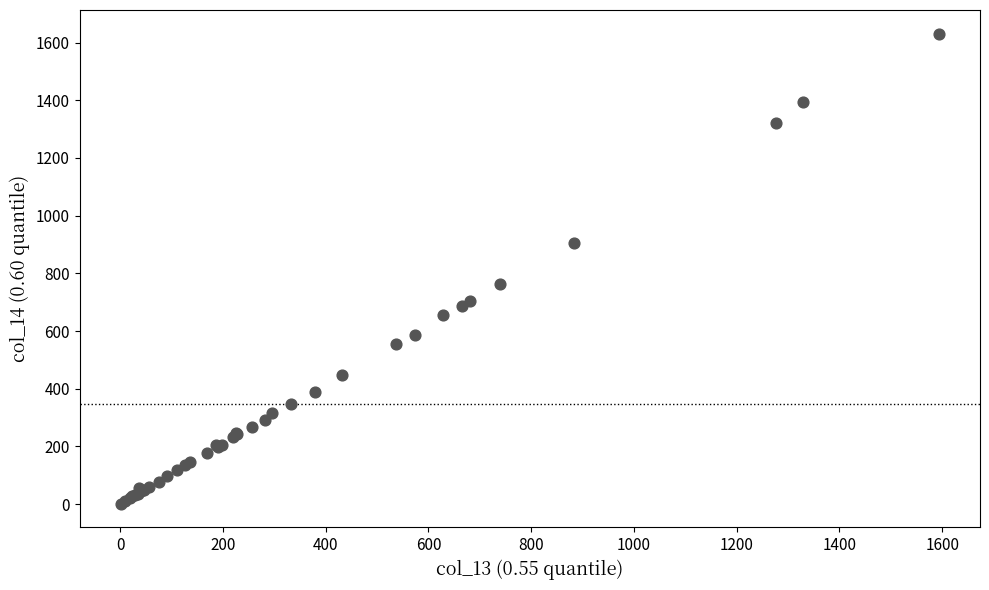

What Y value in the scatter plot is closest to 816?

764.0